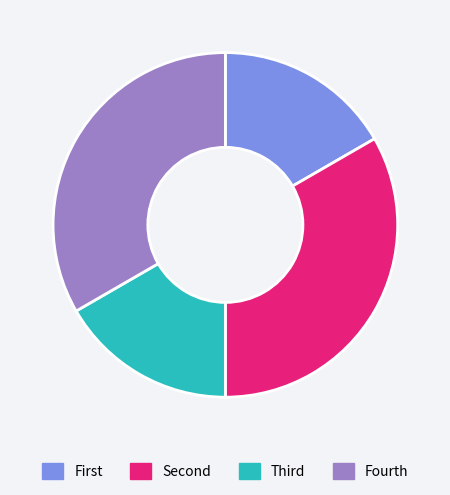

How many segments does this pie chart have?

4